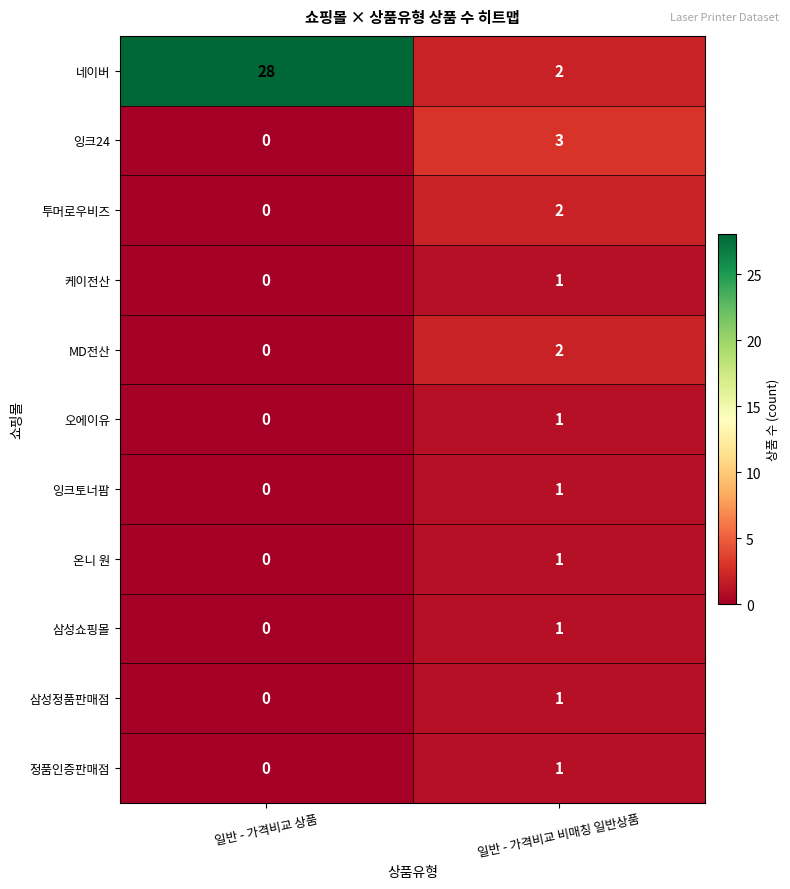

Reading left to right, what are all the values shown in this chart?

네이버: 28	2
잉크24: 0	3
투머로우비즈: 0	2
케이전산: 0	1
MD전산: 0	2
오에이유: 0	1
잉크토너팜: 0	1
온니 원: 0	1
삼성쇼핑몰: 0	1
삼성정품판매점: 0	1
정품인증판매점: 0	1